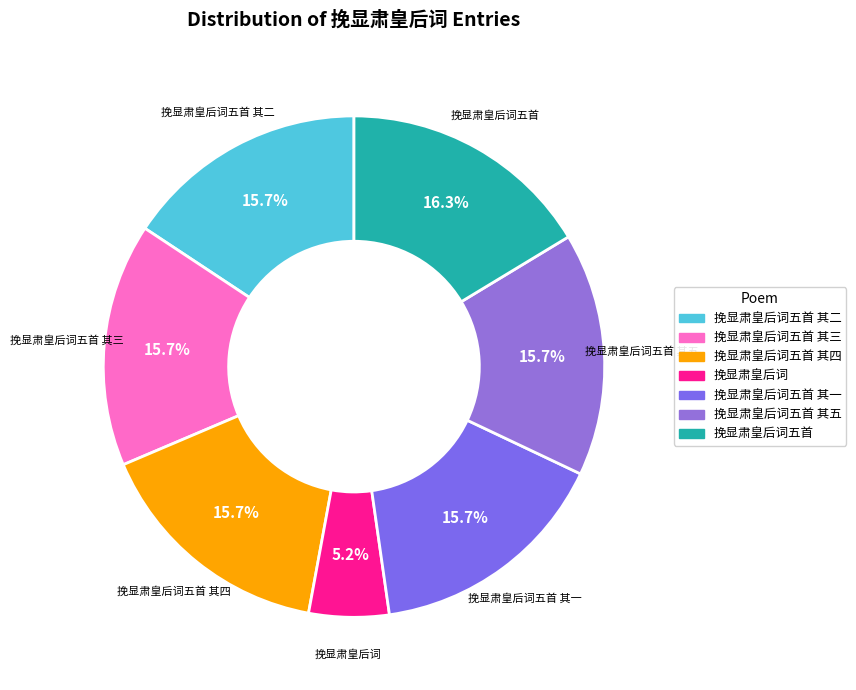

Is there a majority slice in this chart?

No